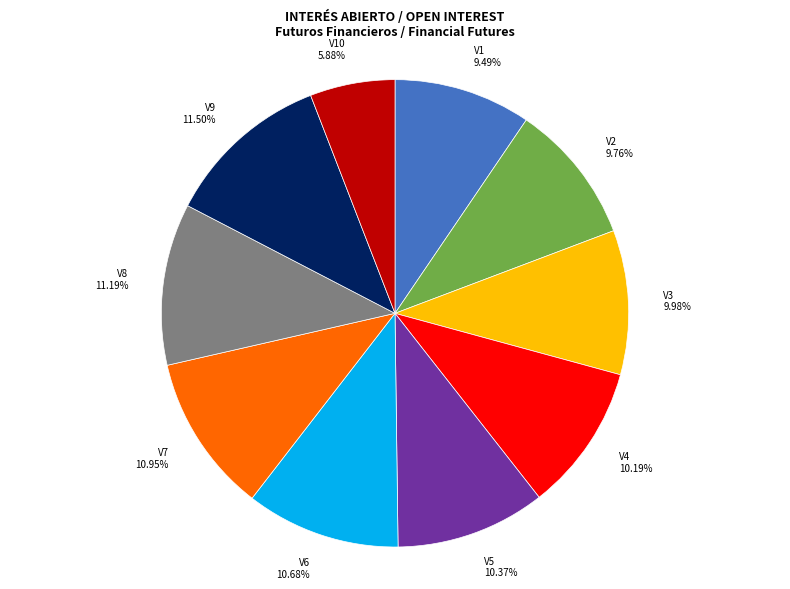

How many segments does this pie chart have?

10